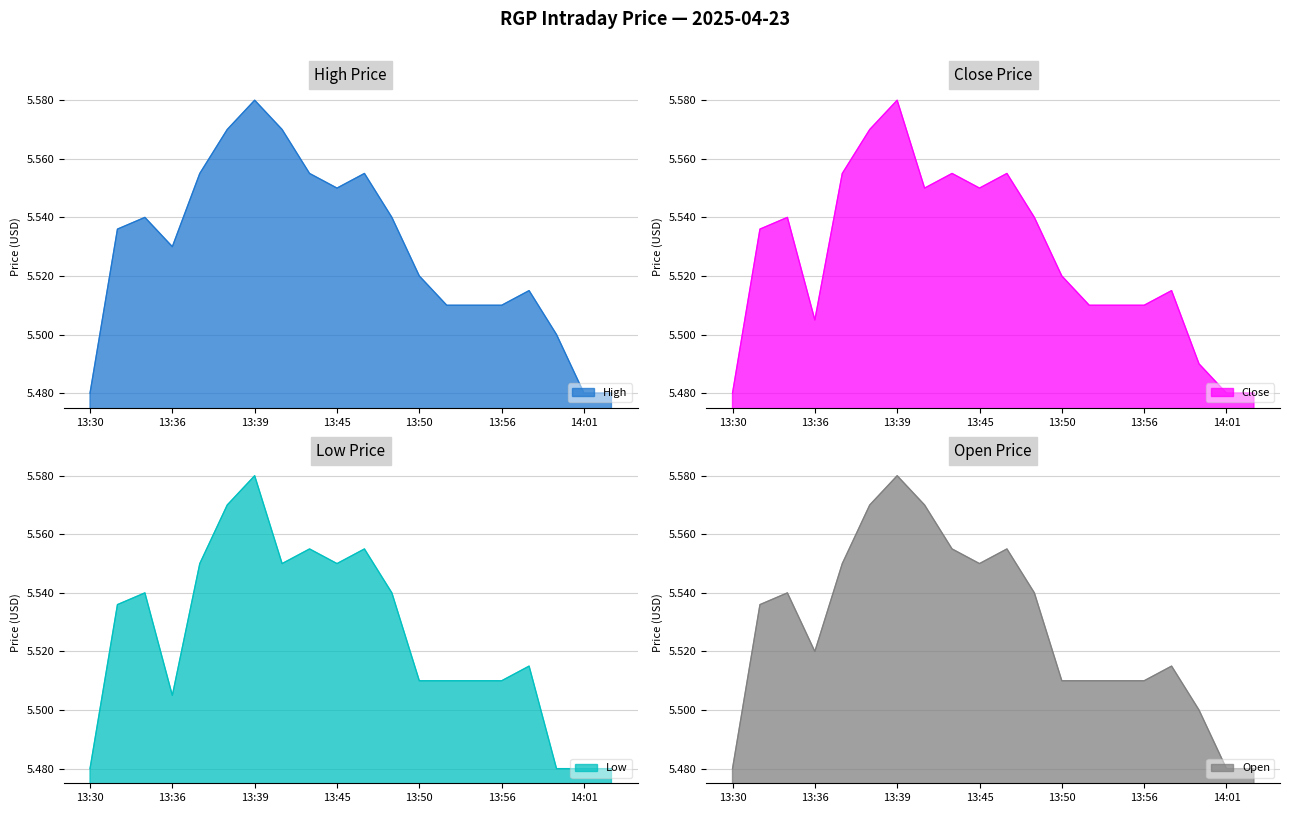

What is the label of the 3rd point from the left?

13:35